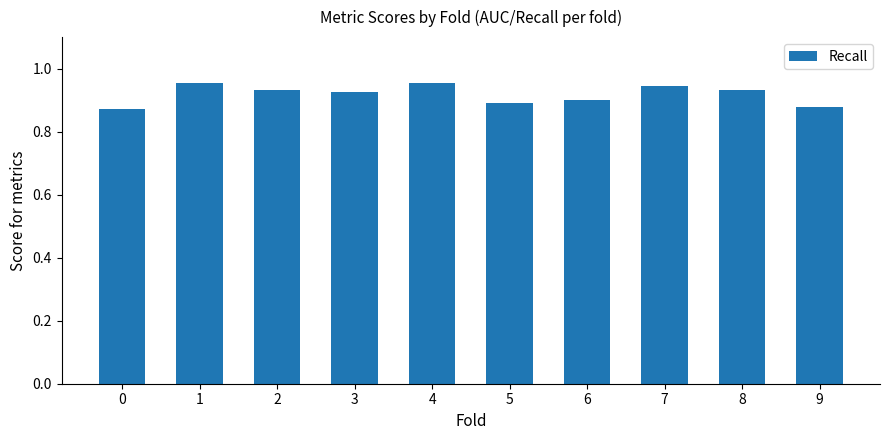

The chart shows a value of 0.9 at 7. True or false?

True